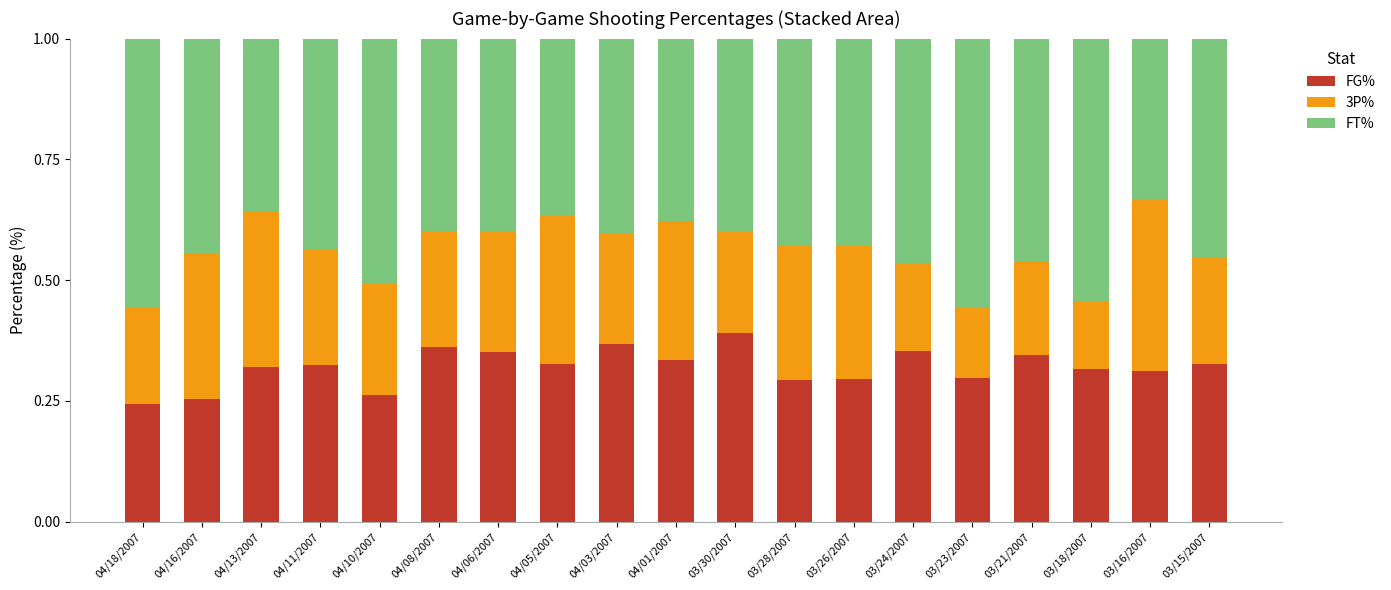

How many FG% values are between 0 and 1?

19